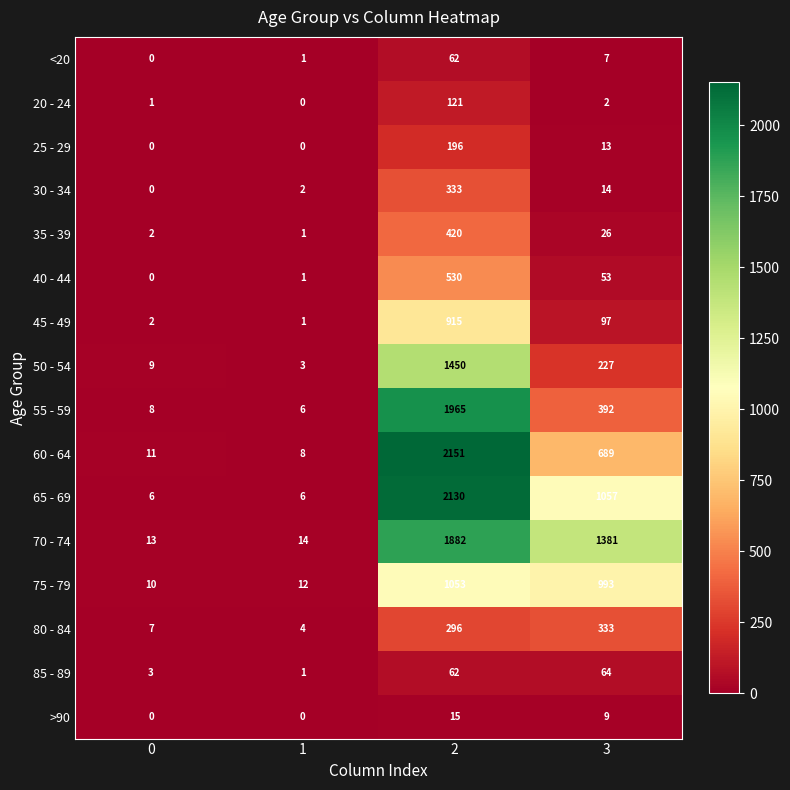

Is it true that >90 equals 16 at 3?

False